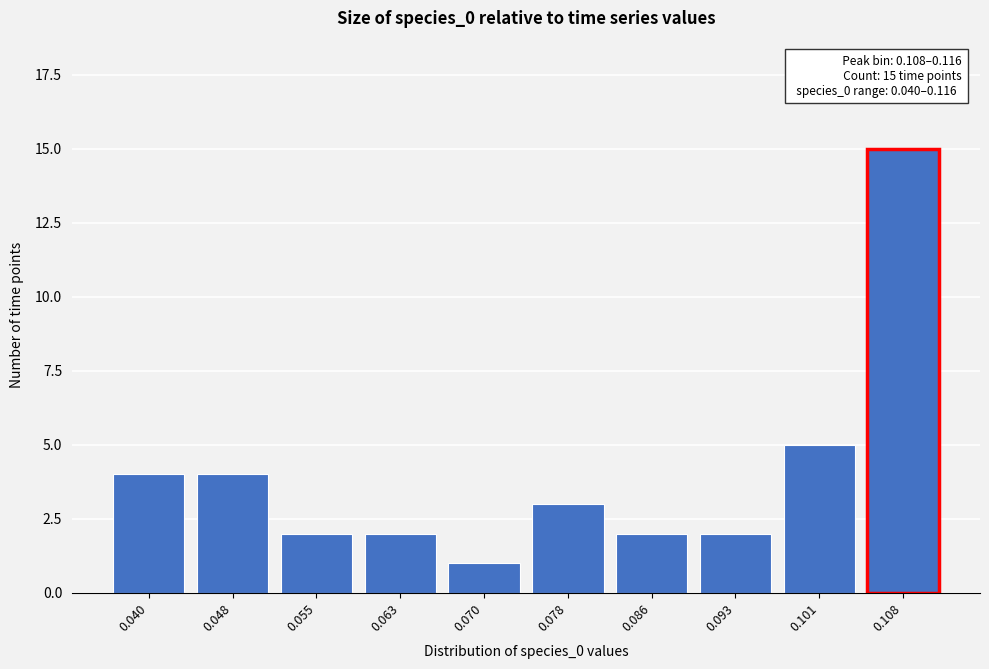

Reading left to right, extract all data points from this chart.

4	4	2	2	1	3	2	2	5	15